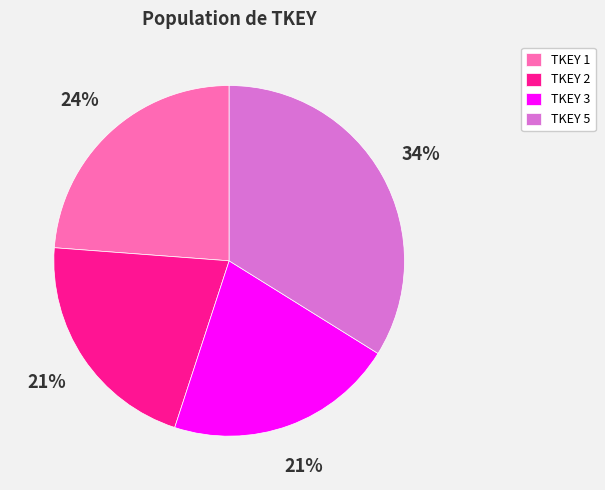

How many slices are in this pie chart?

4